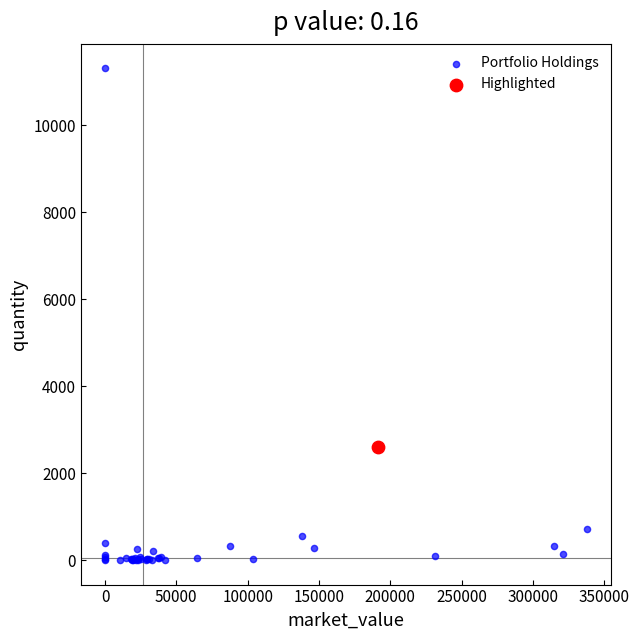

What are all the series names shown in the legend?

Portfolio Holdings, Highlighted